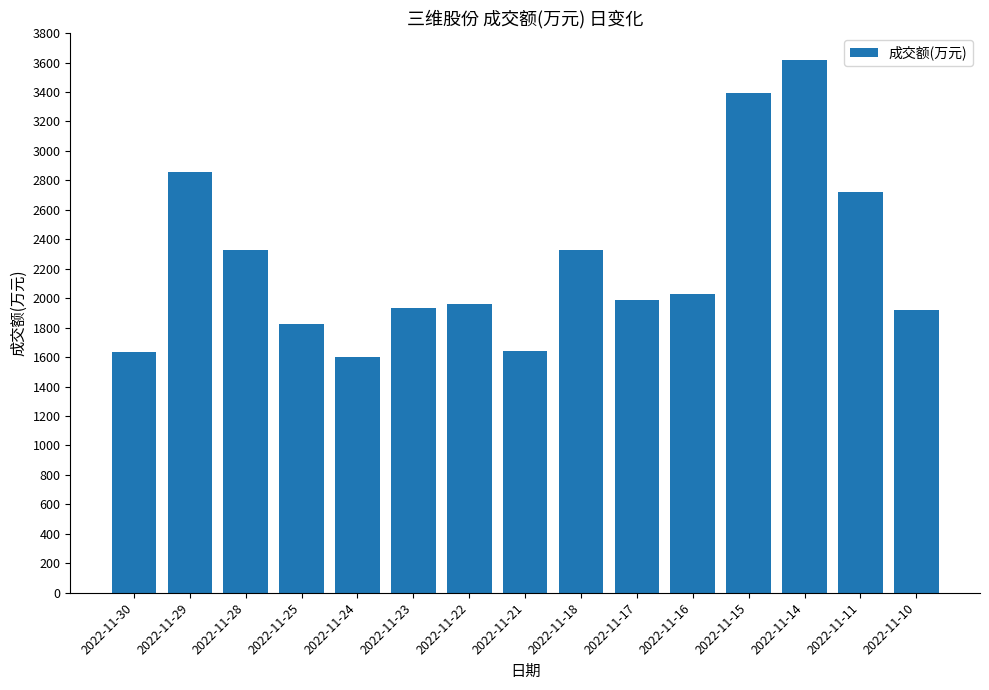

How many categories are shown in the chart?

15